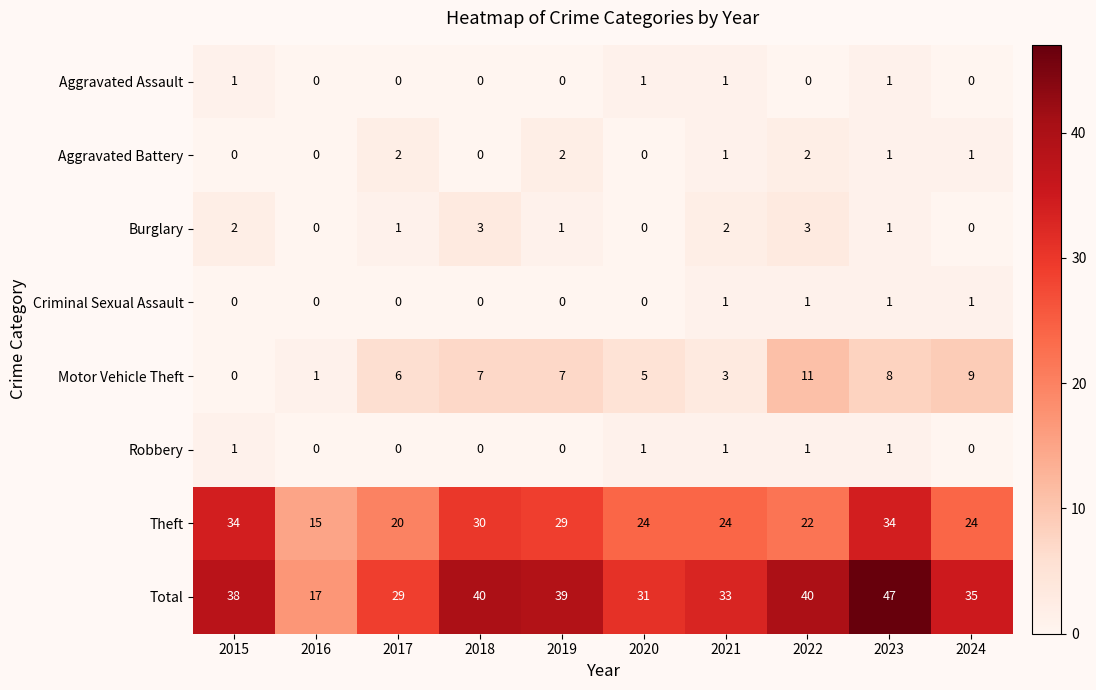

How many distinct data groups are displayed?

8